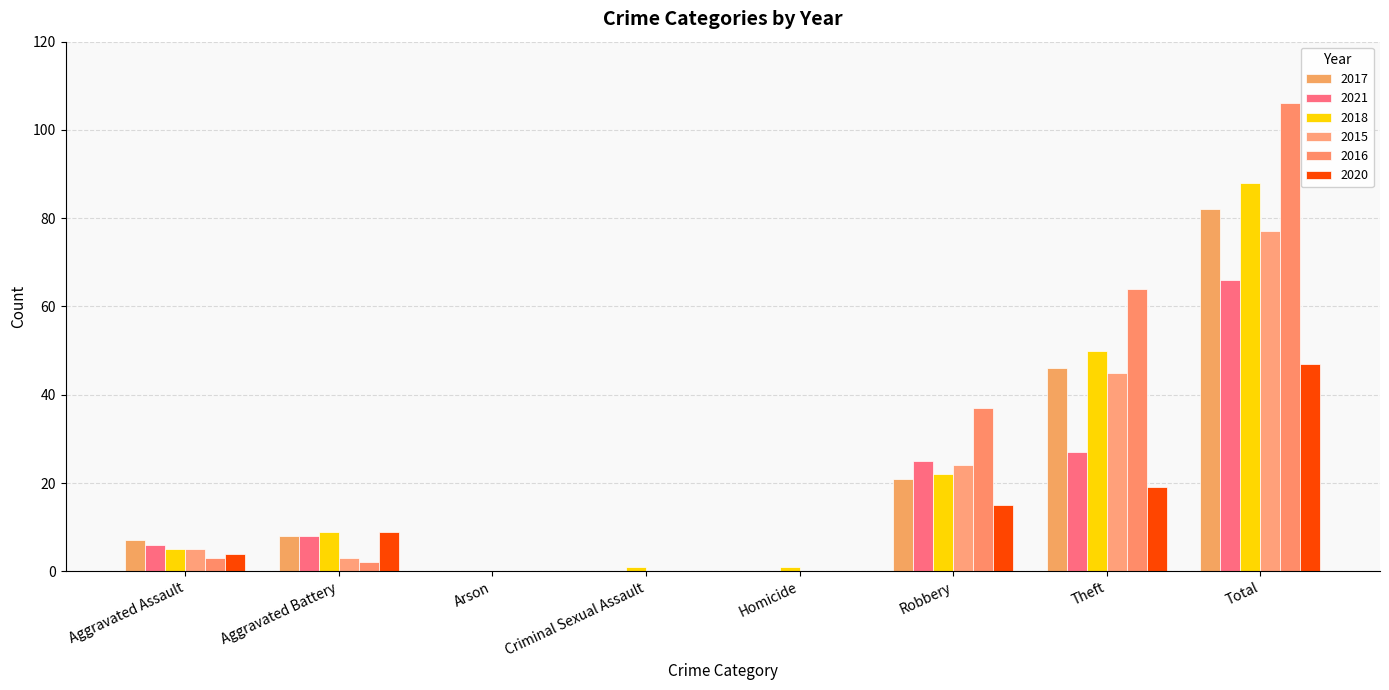

Are the bars horizontal?

No